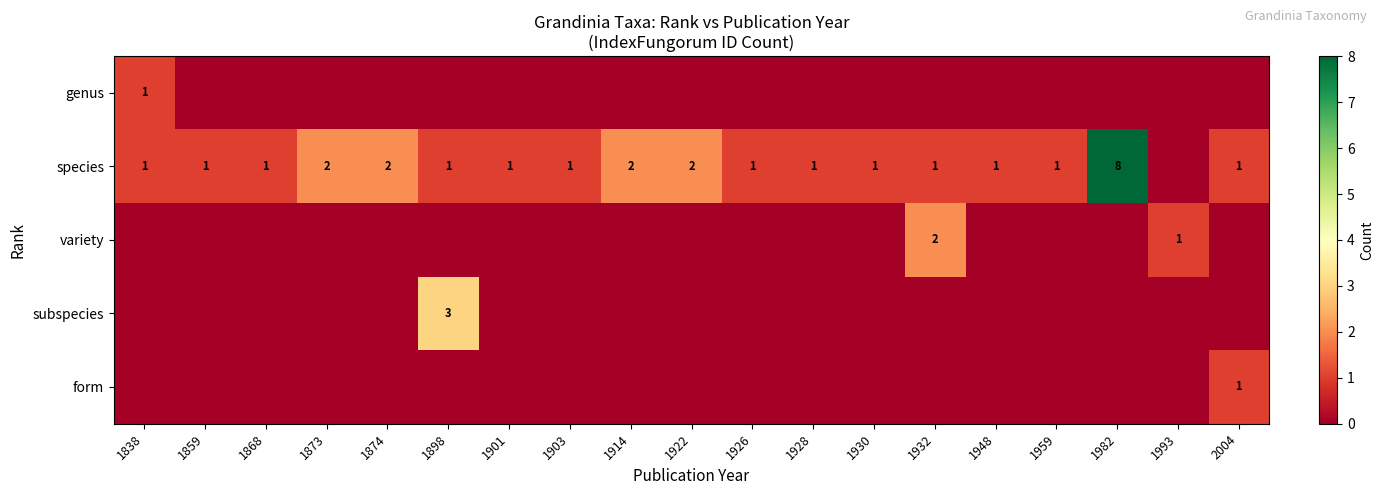

The value of genus at 1914 is 0. True or false?

True